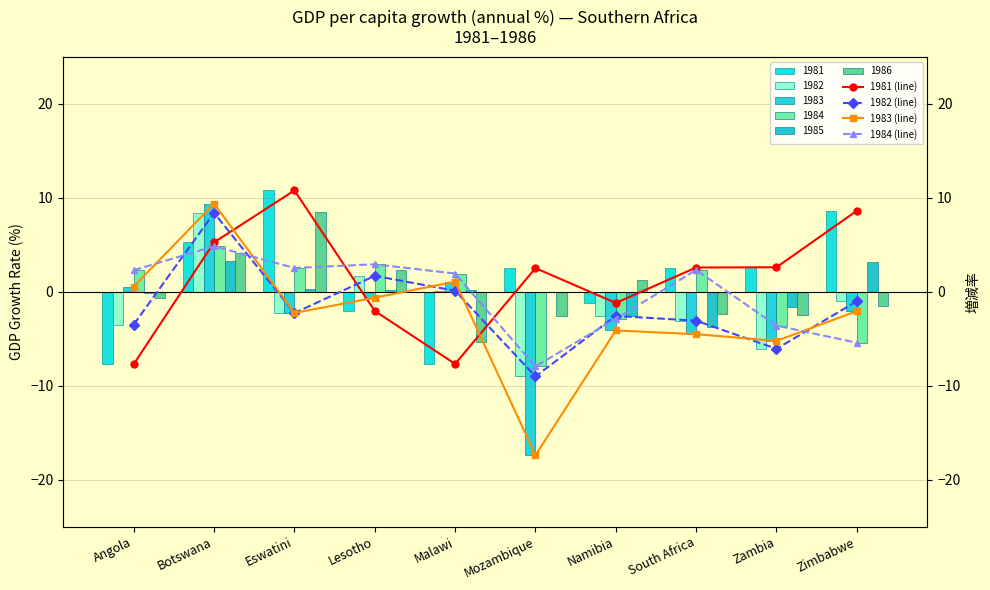

List the series in order of their peak value, lowest first.

1984 (line), 1982 (line), 1983 (line), 1981 (line)